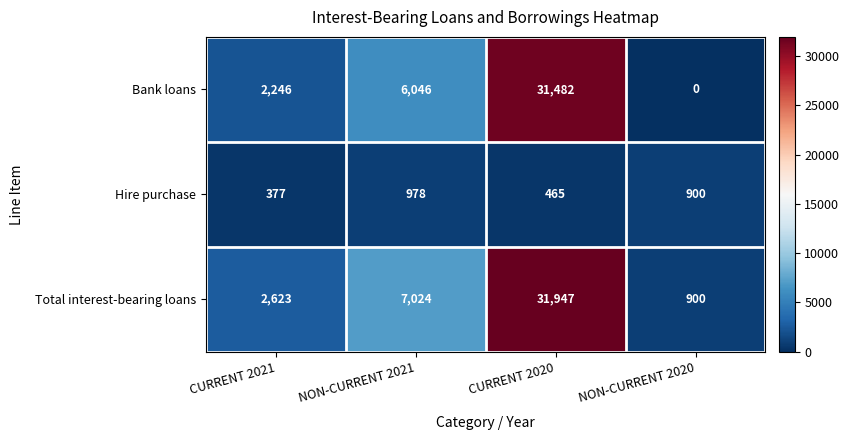

How many data points does each series have?

4